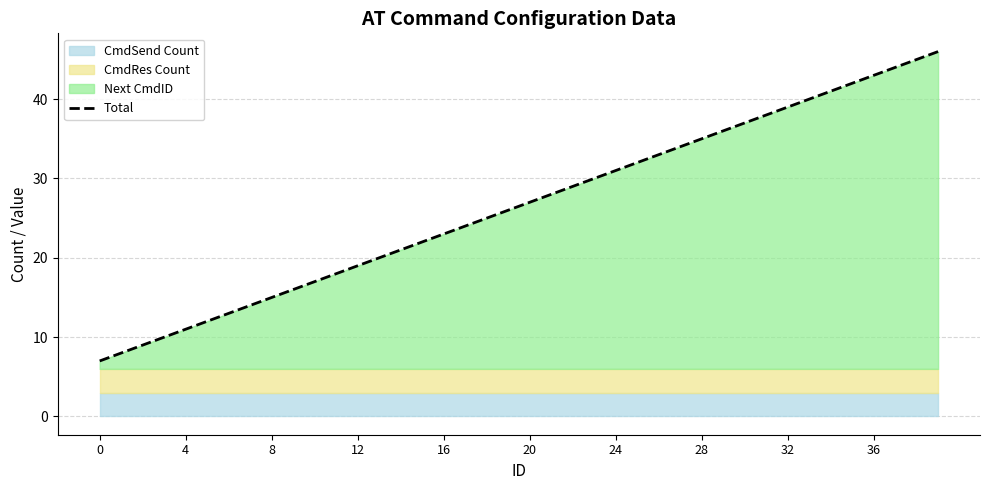

What is the greatest value displayed?

46